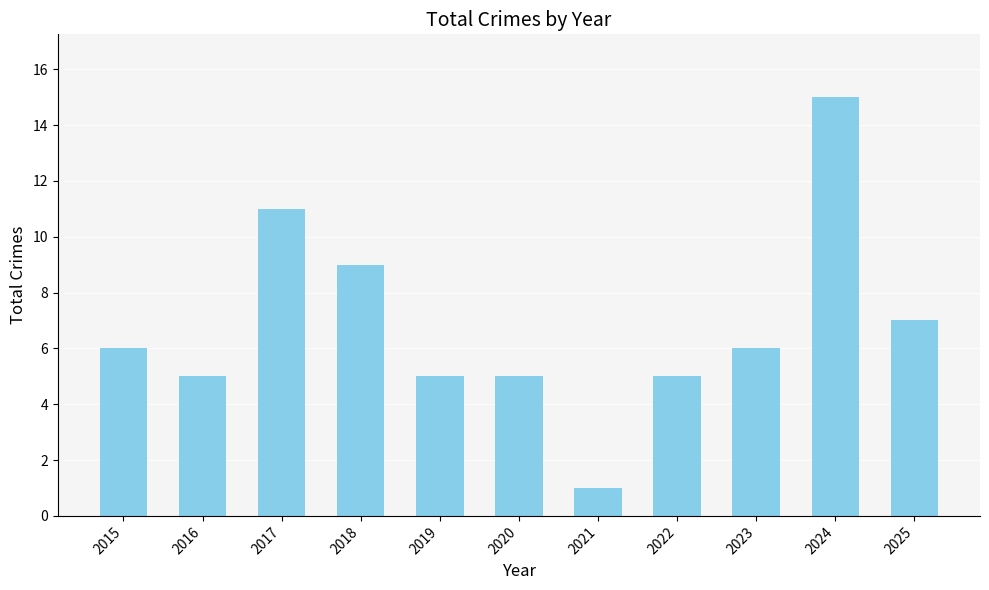

What is the minimum value shown in the chart?

1